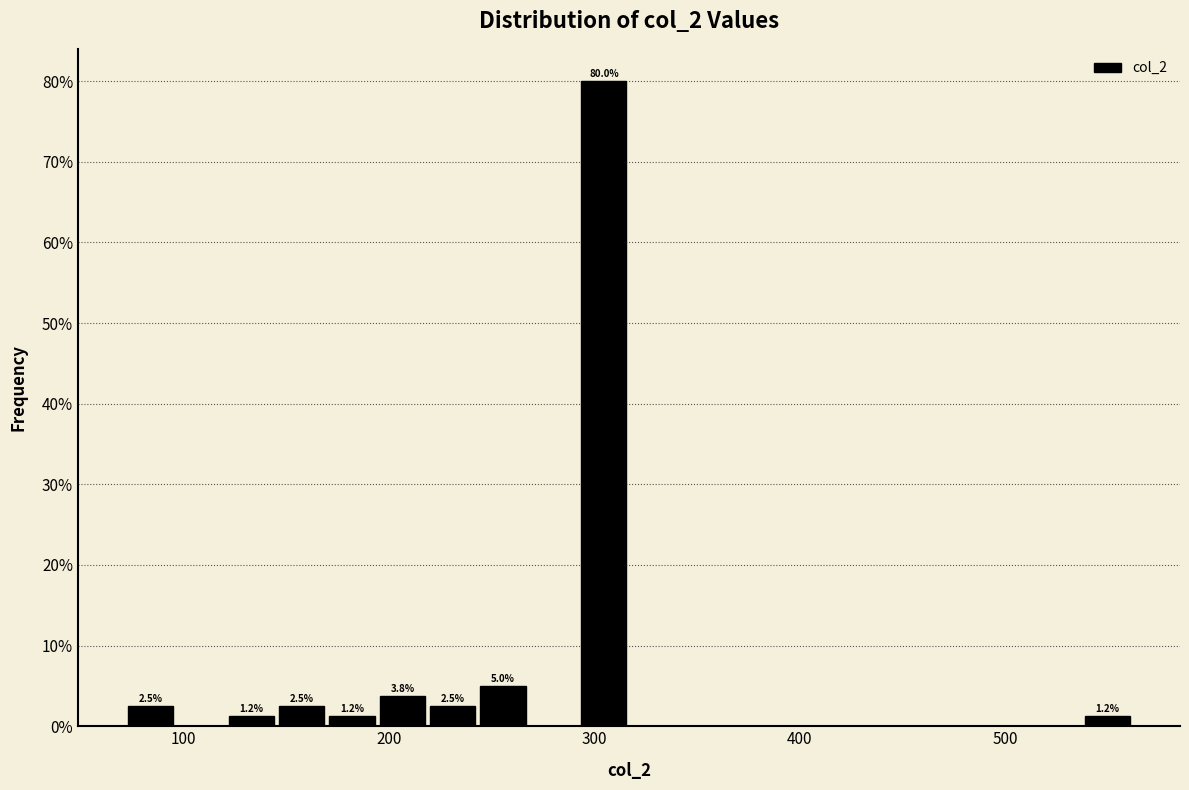

Read against the x-axis, roughly where is the centre of the tallest bar?

300